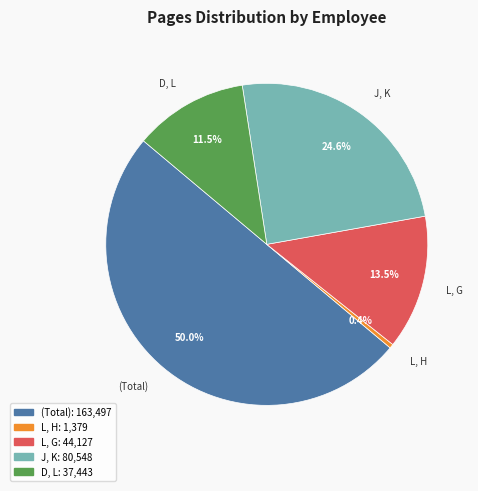

What is the total percentage of L, H and L, G?

13.9%